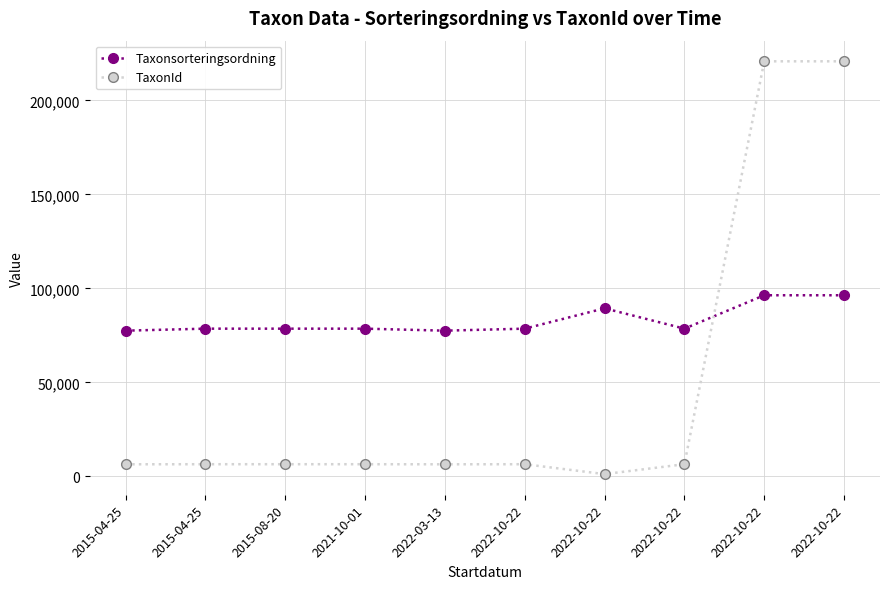

How many lines are shown in the chart?

2